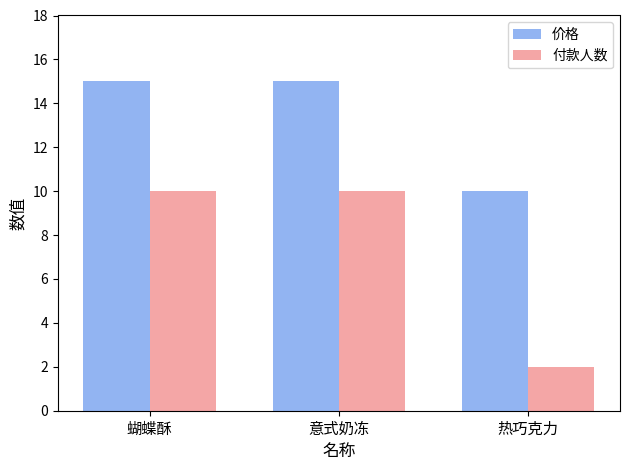

Reading left to right, what are all the values shown in this chart?

价格: 15	15	10
付款人数: 10	10	2